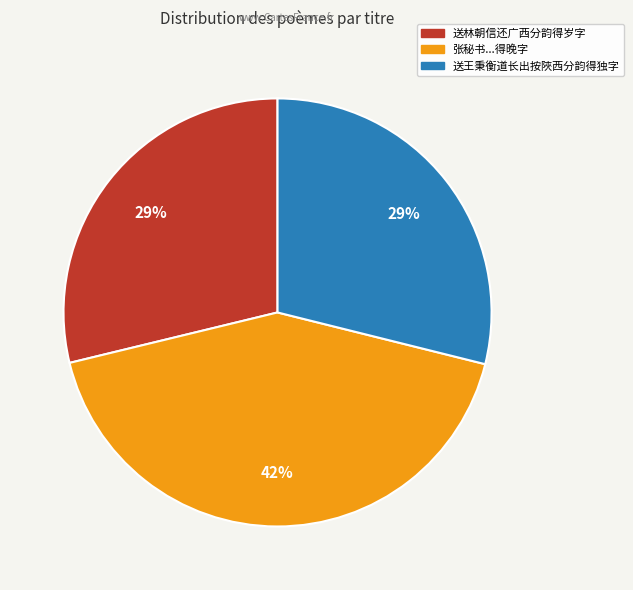

How many slices are in this pie chart?

3